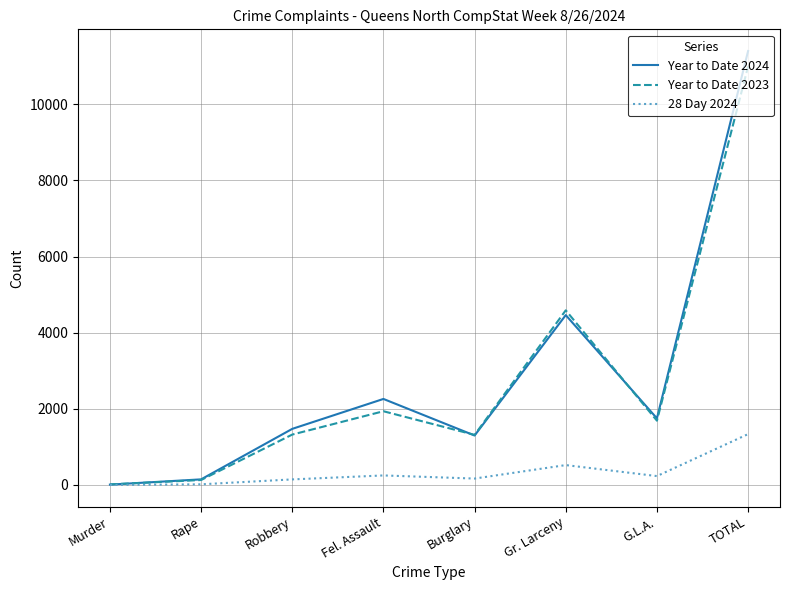

Does the chart have visible grid lines?

Yes